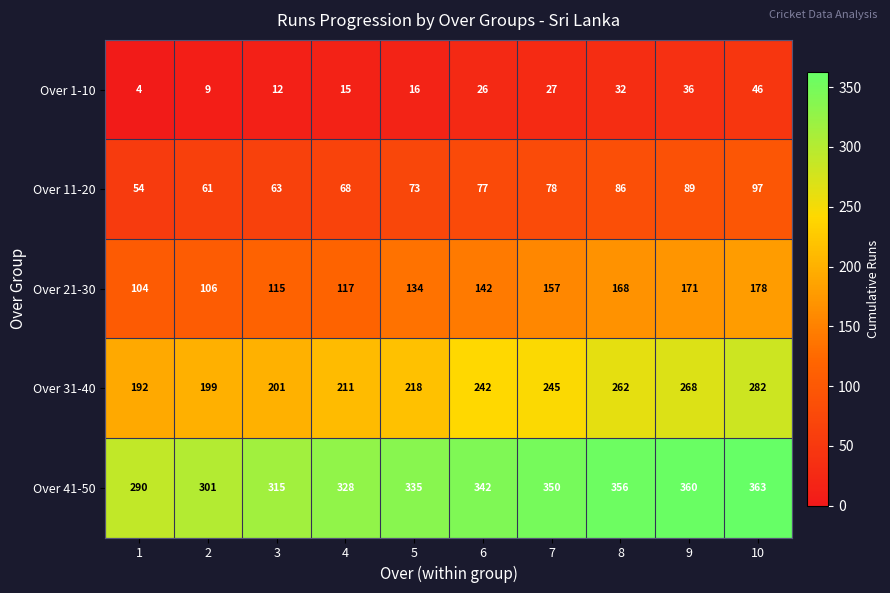

How many values in the Over 11-20 series are below 77?

5